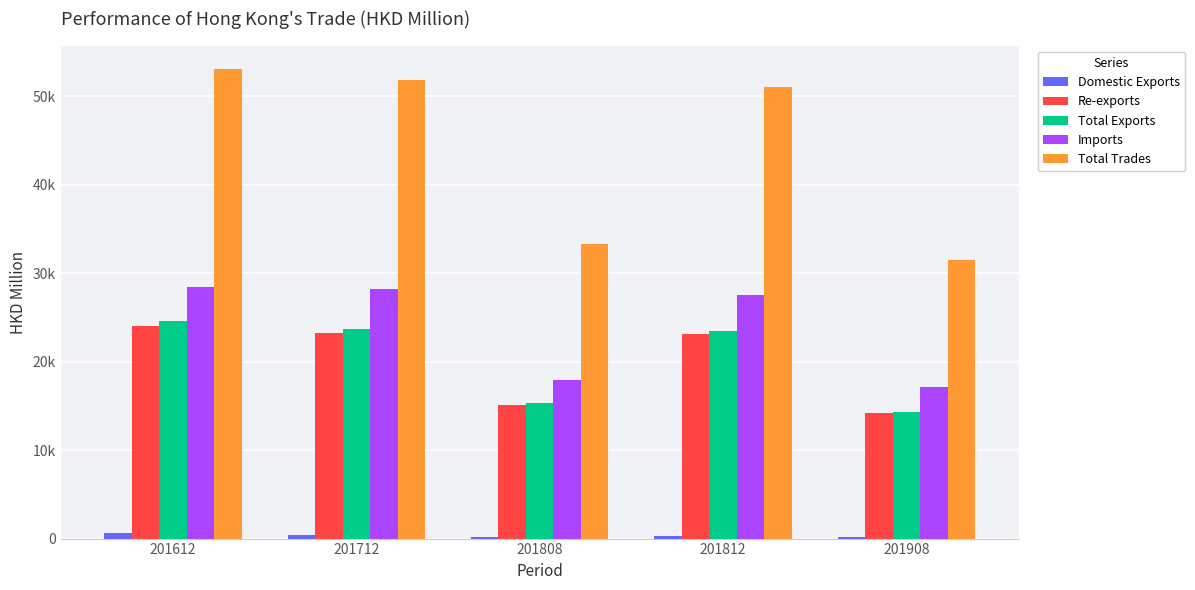

Where is Re-exports nearest to the value 19115?

201812